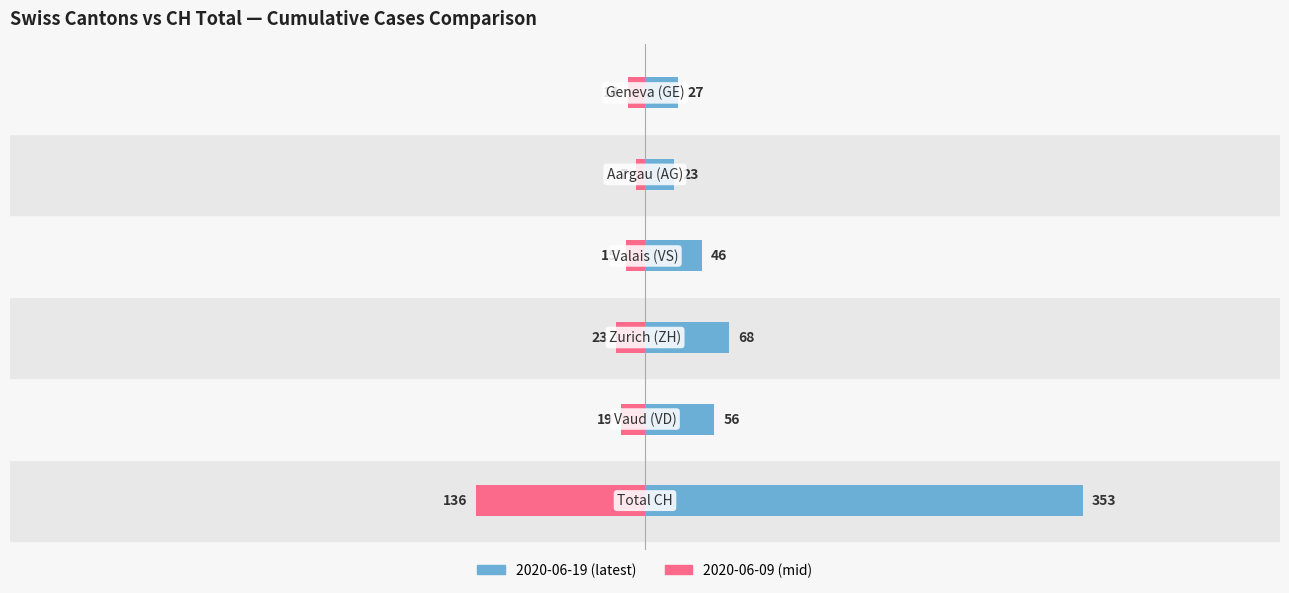

What is the maximum value for 2020-06-19 (latest)?

353